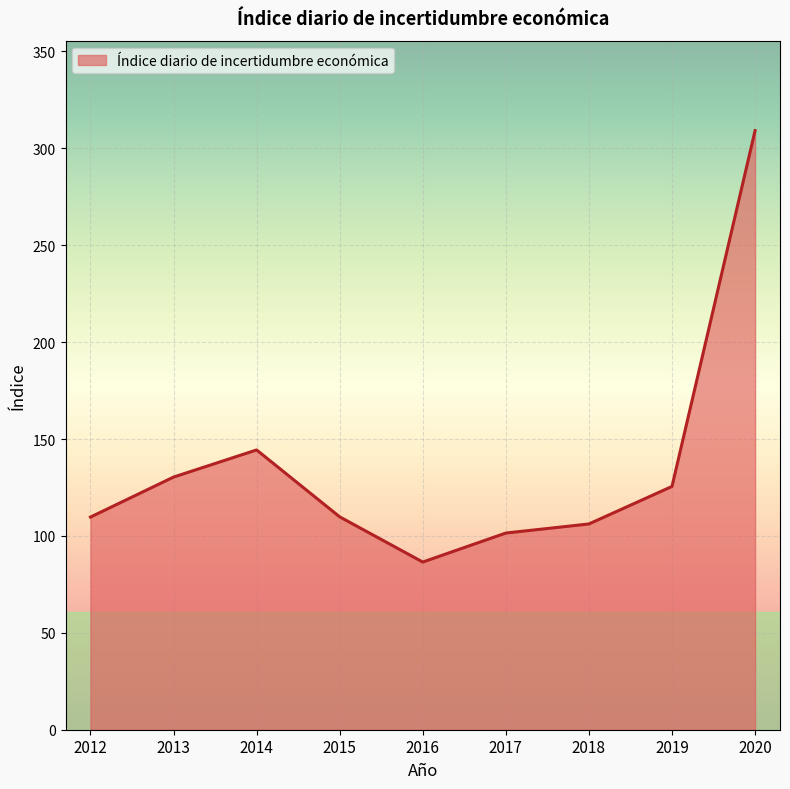

What is the difference between the maximum and minimum values?

222.6